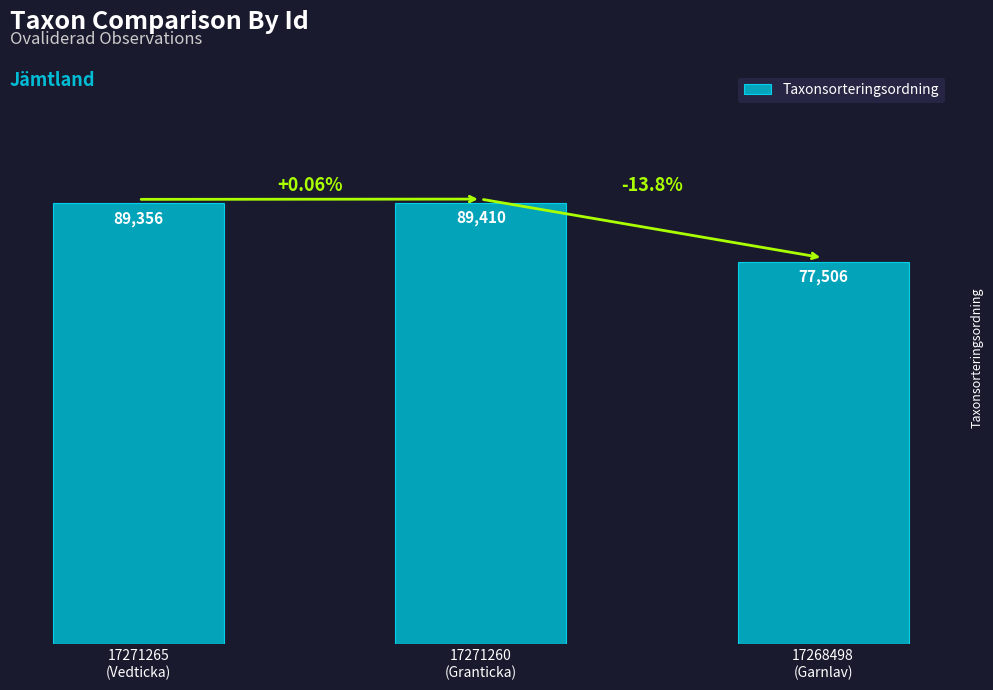

How many bars are there in total?

3